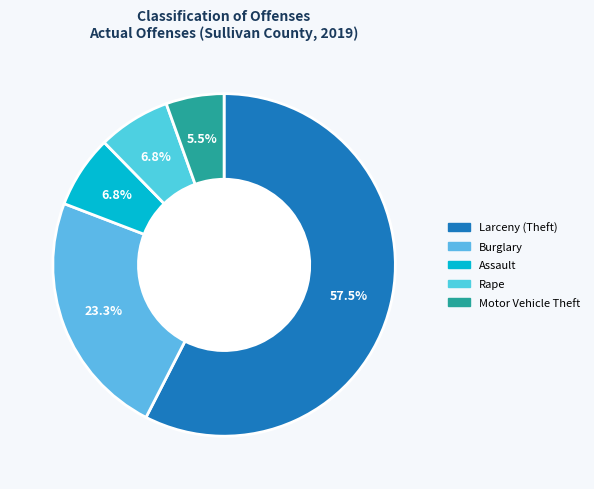

How many slices are in this pie chart?

5